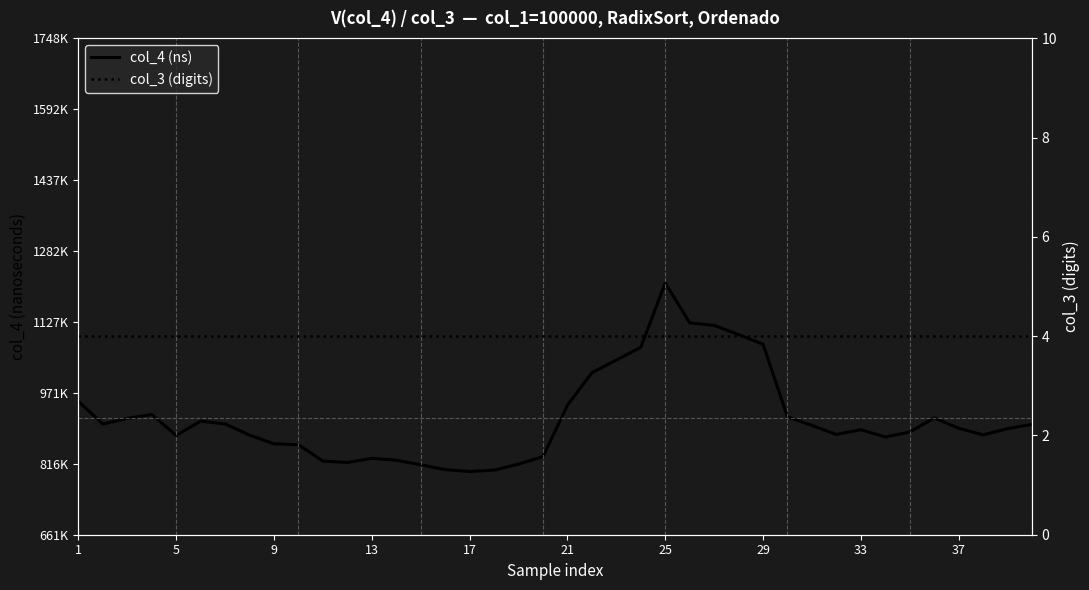

Which series has the widest spread of values?

col_4 (ns)